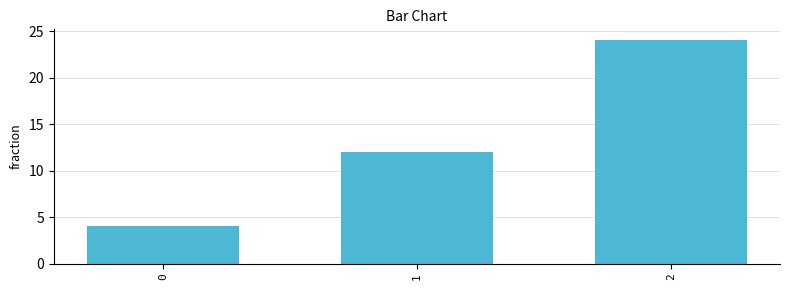

What is the change in value from 0 to 2?

+20